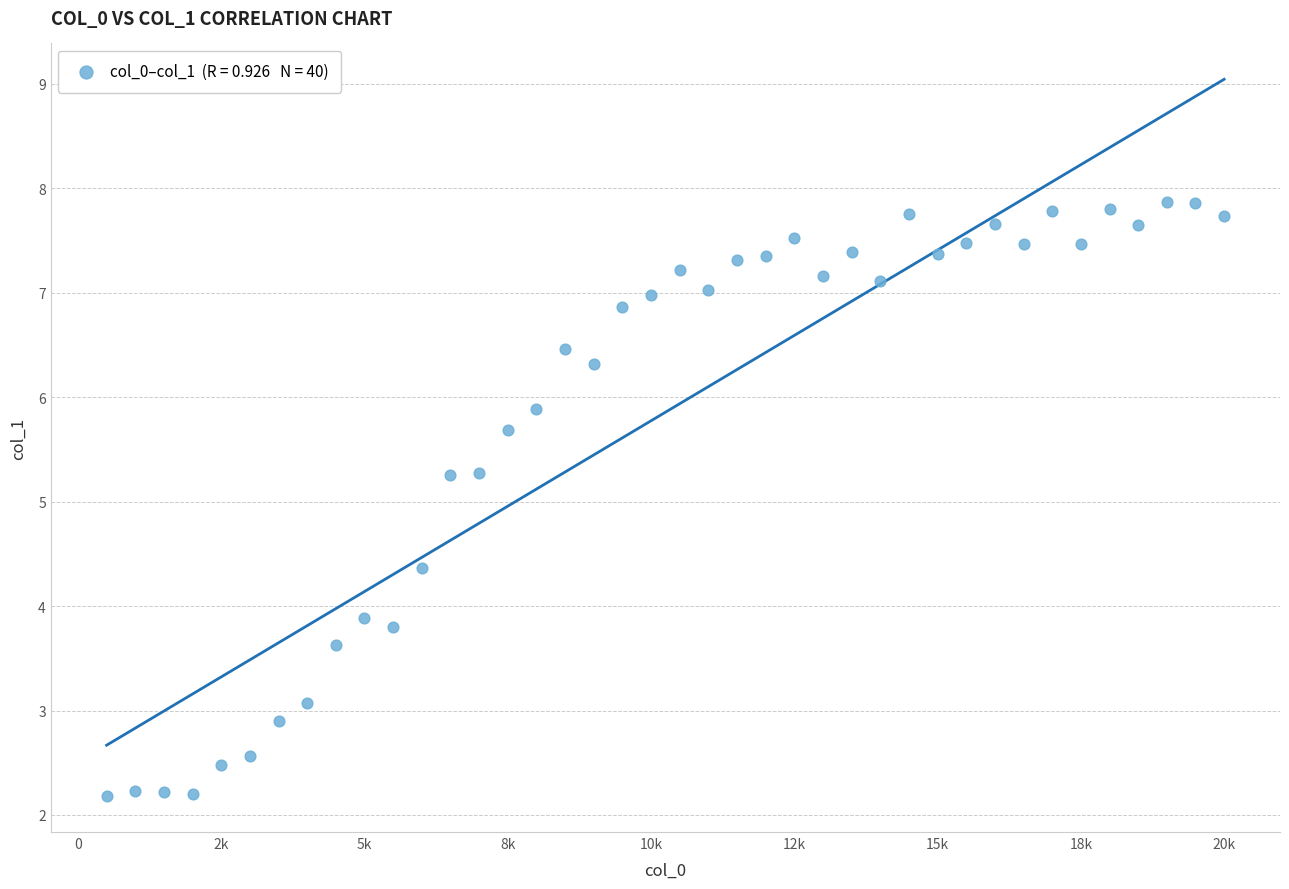

What is the range of X values (max minus min)?

19500.0